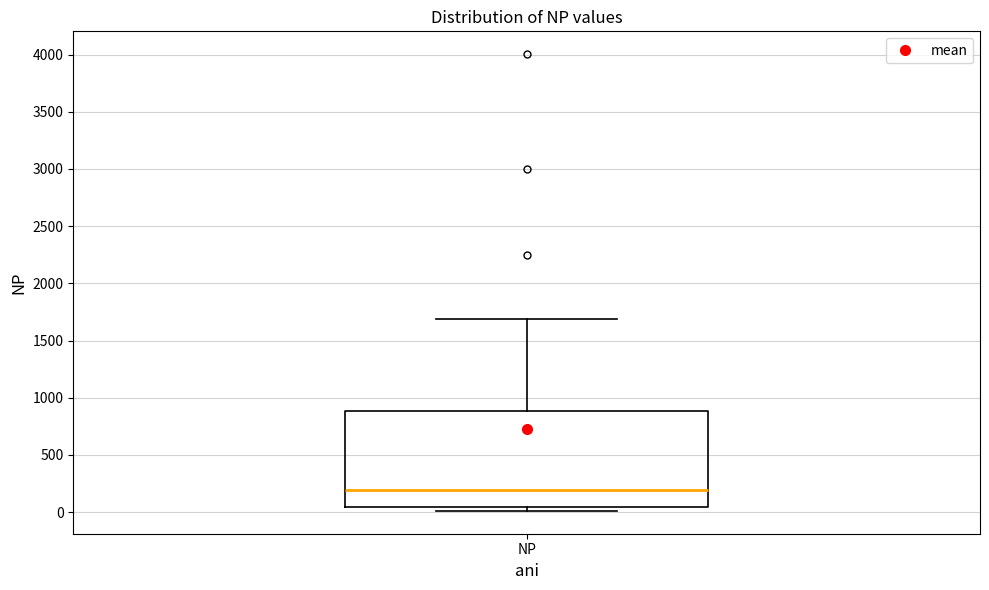

Read this box plot against the y-axis: the position of the median line, the range covered by the box, and the ends of both whiskers. The values are not printed on the chart, so give them approximately, as read against the axis.

median 200, box 50 to 900, whiskers 0 to 1700